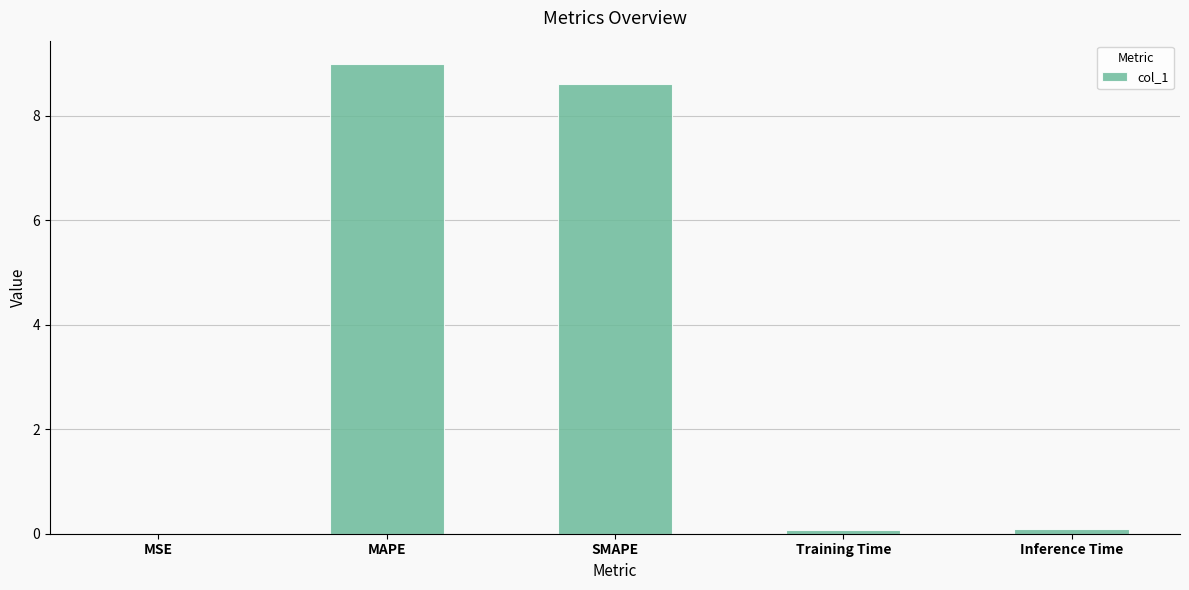

What is the sum of all values?

17.8